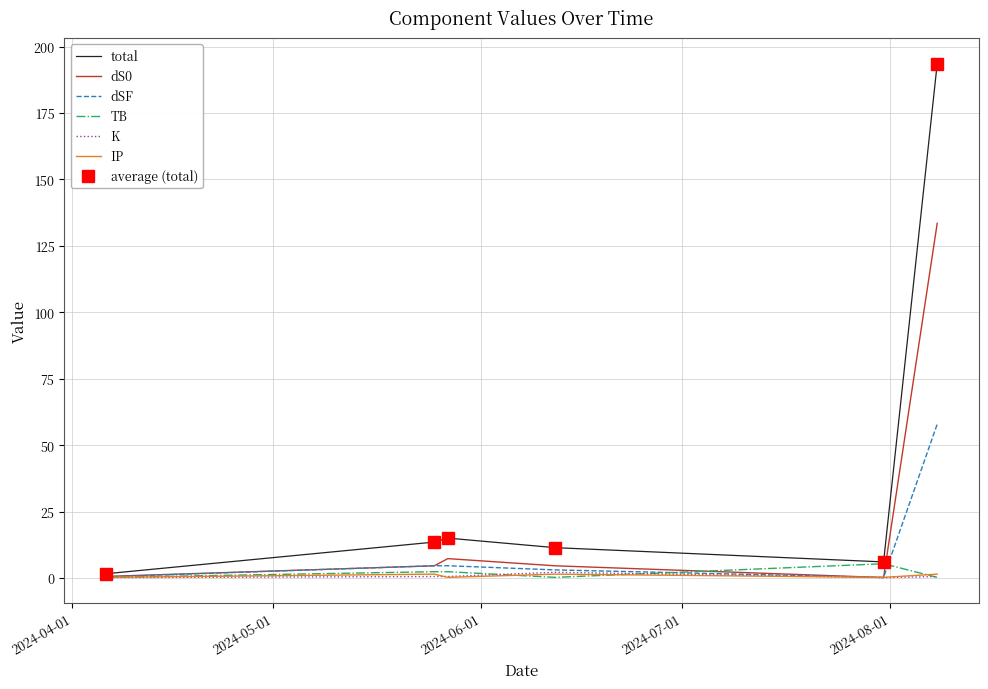

Reading left to right, list all the values displayed in this chart.

total: 1.6	13.5	15.0	11.4	6.0	193.6
dS0: 0.6	4.6	7.3	4.6	0.2	133.5
dSF: 0.4	4.6	4.6	3.0	0.2	57.9
TB: 0.2	2.4	2.4	0.2	5.3	0.2
K: 0.1	0.5	0.5	2.1	0.1	0.5
IP: 0.2	1.4	0.2	1.4	0.2	1.4